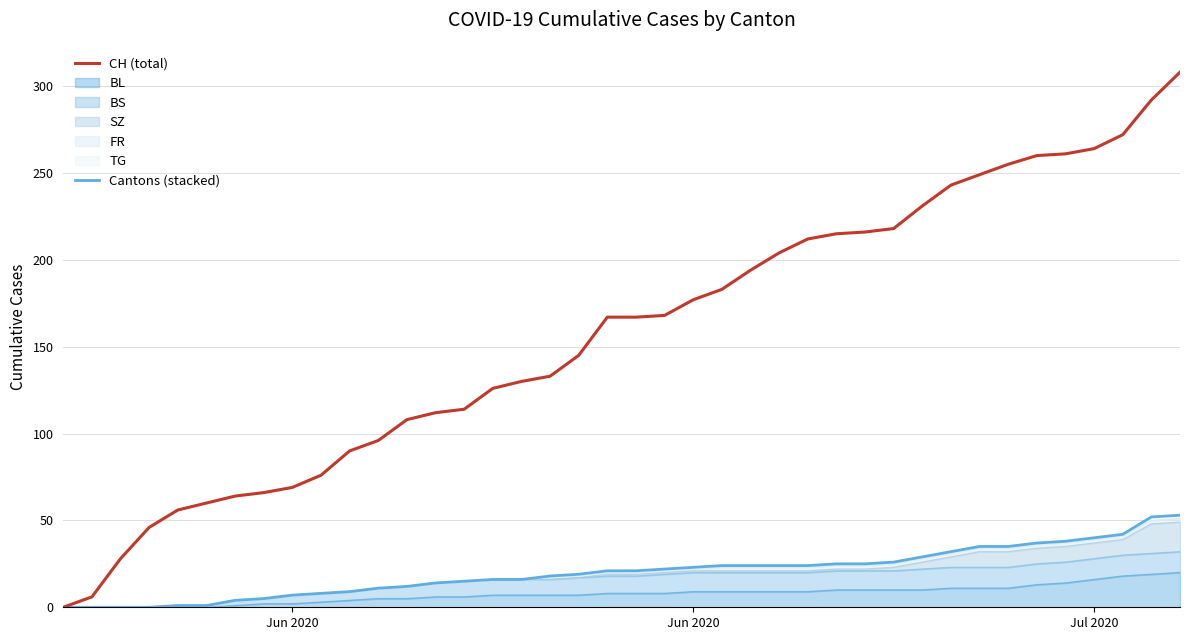

What is the highest value of the Cantons (stacked) series?

53